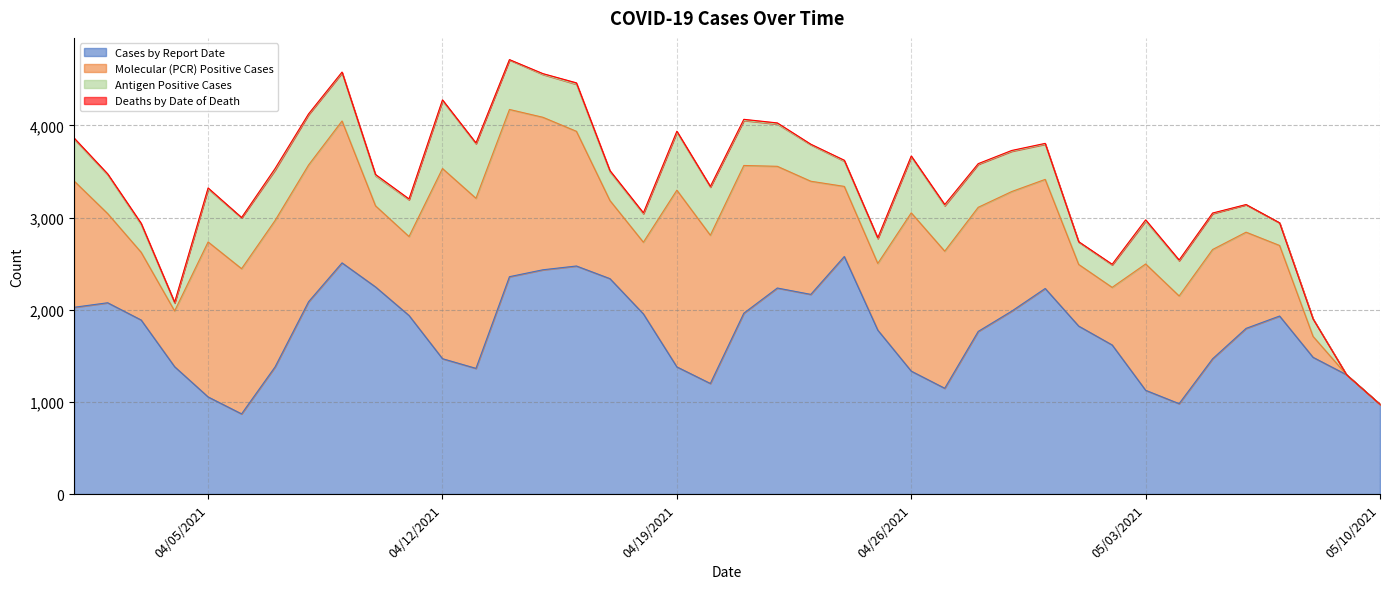

True or false: Antigen Positive Cases and Molecular (PCR) Positive Cases intersect in this chart.

False